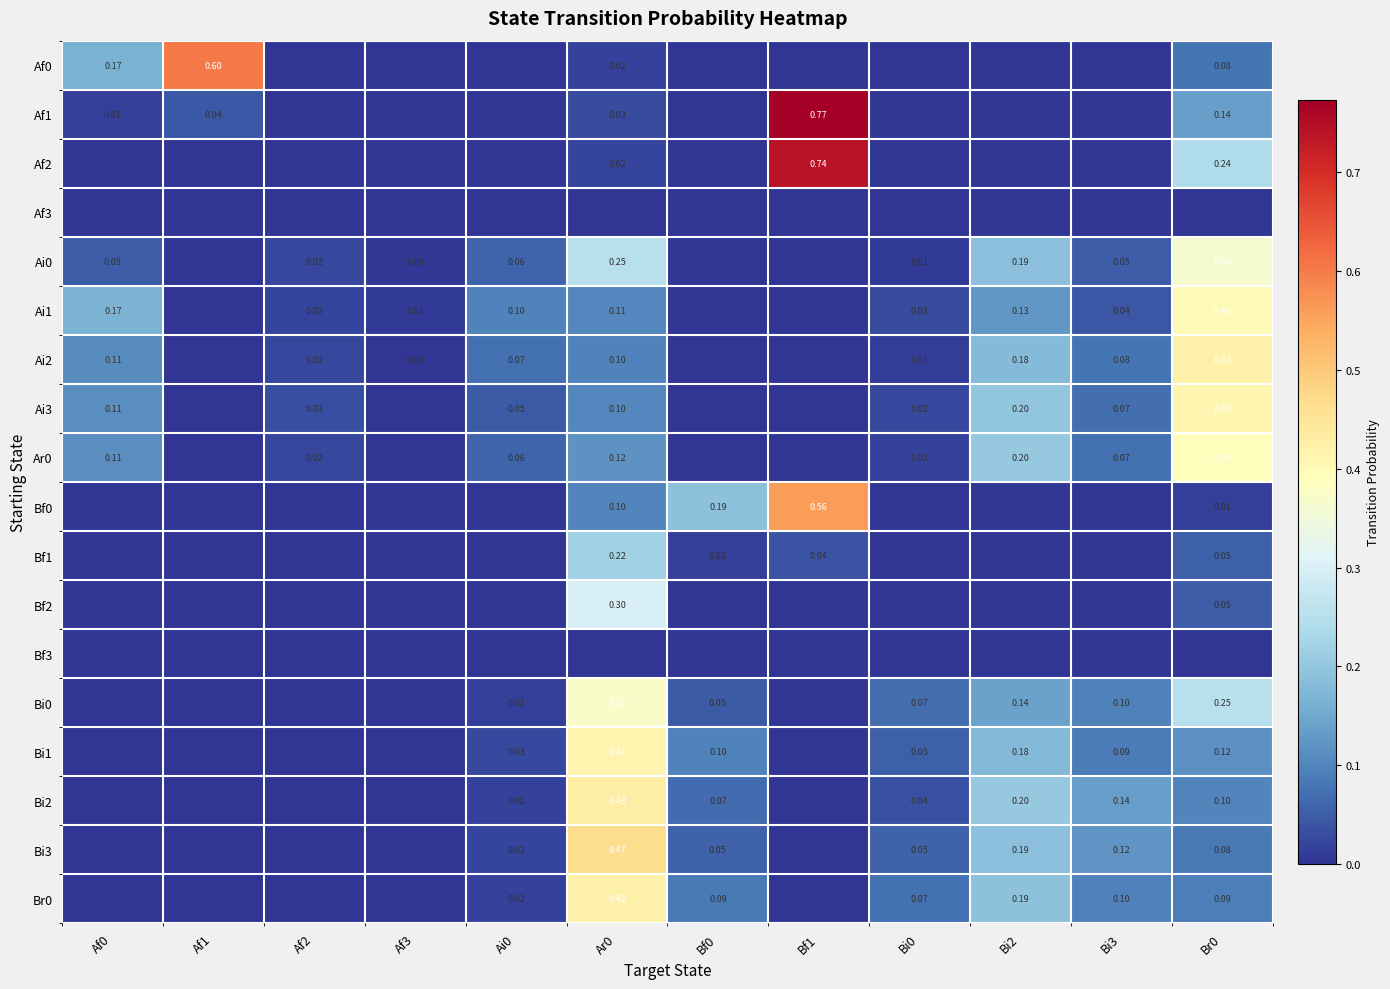

The value of Ar0 at Bi3 is 0.1. True or false?

True